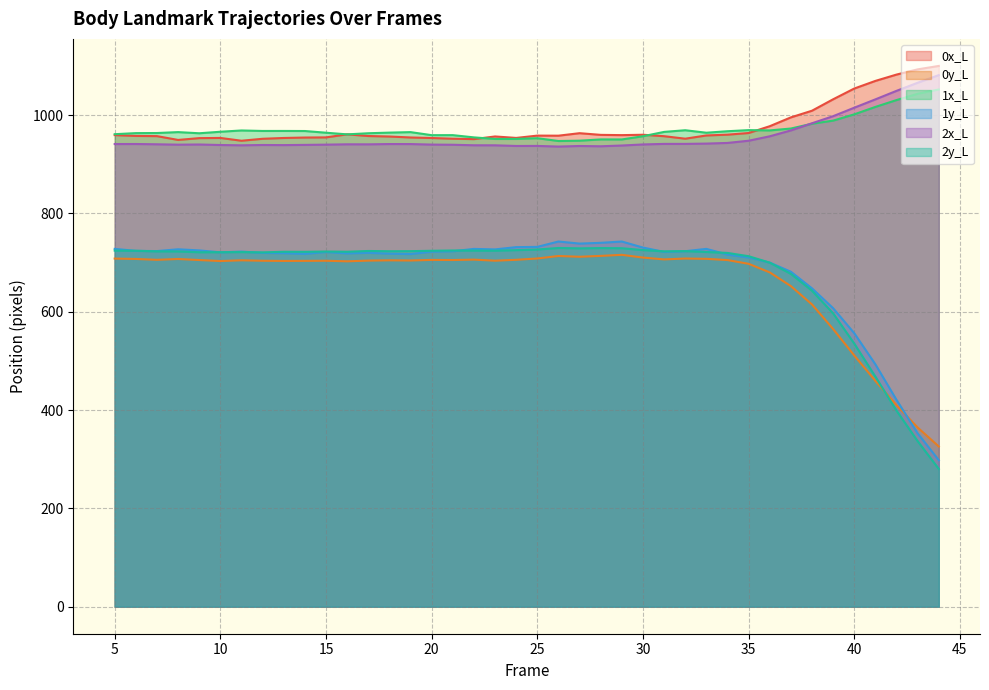

At which label does 2y_L first exceed 722?

5